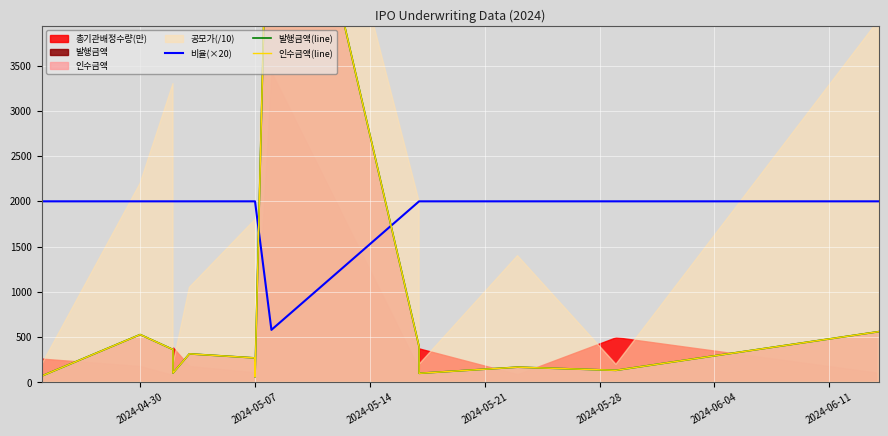

What is the sum of all 인수금액(line) values?

10486.6